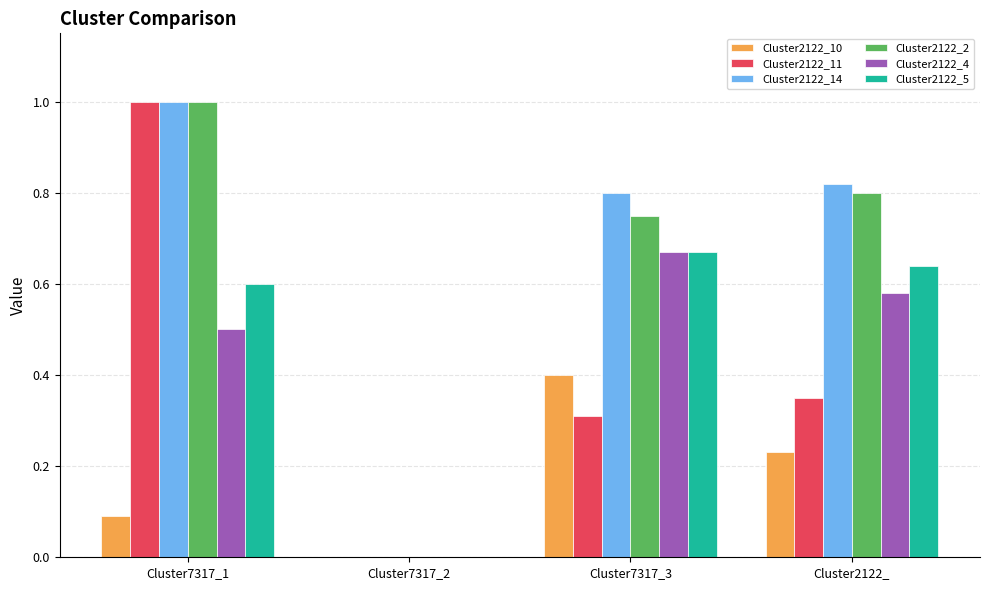

At which category does the chart reach its peak across all series?

Cluster7317_1